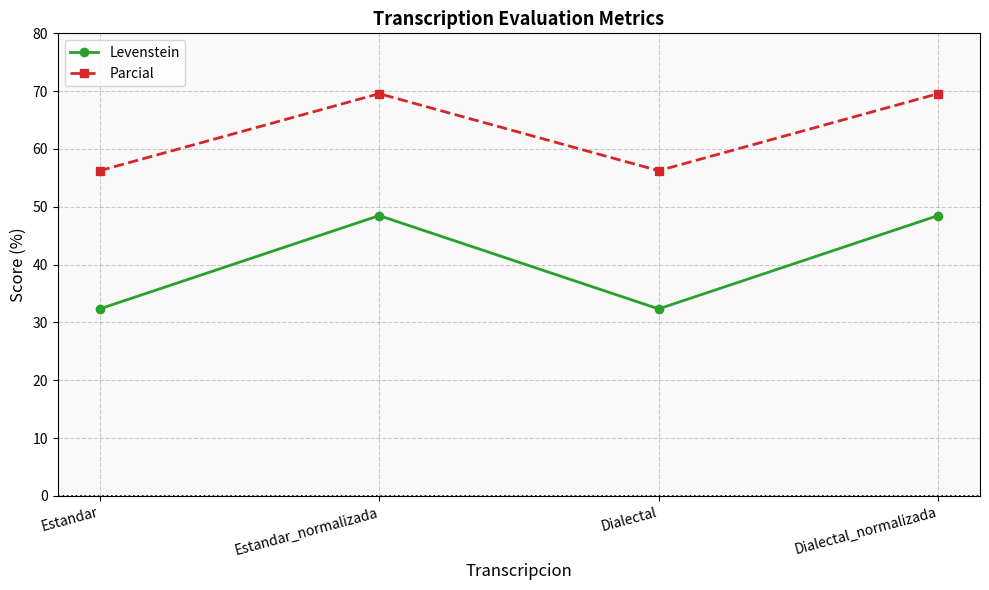

What value does the Parcial series have at Estandar_normalizada?

69.6